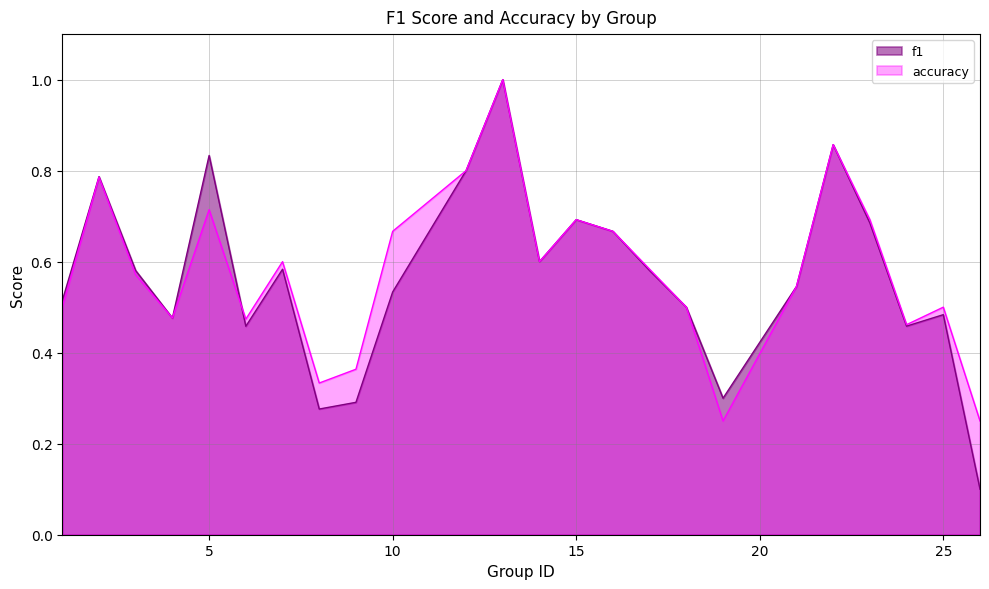

Where is the first local minimum for f1?

4